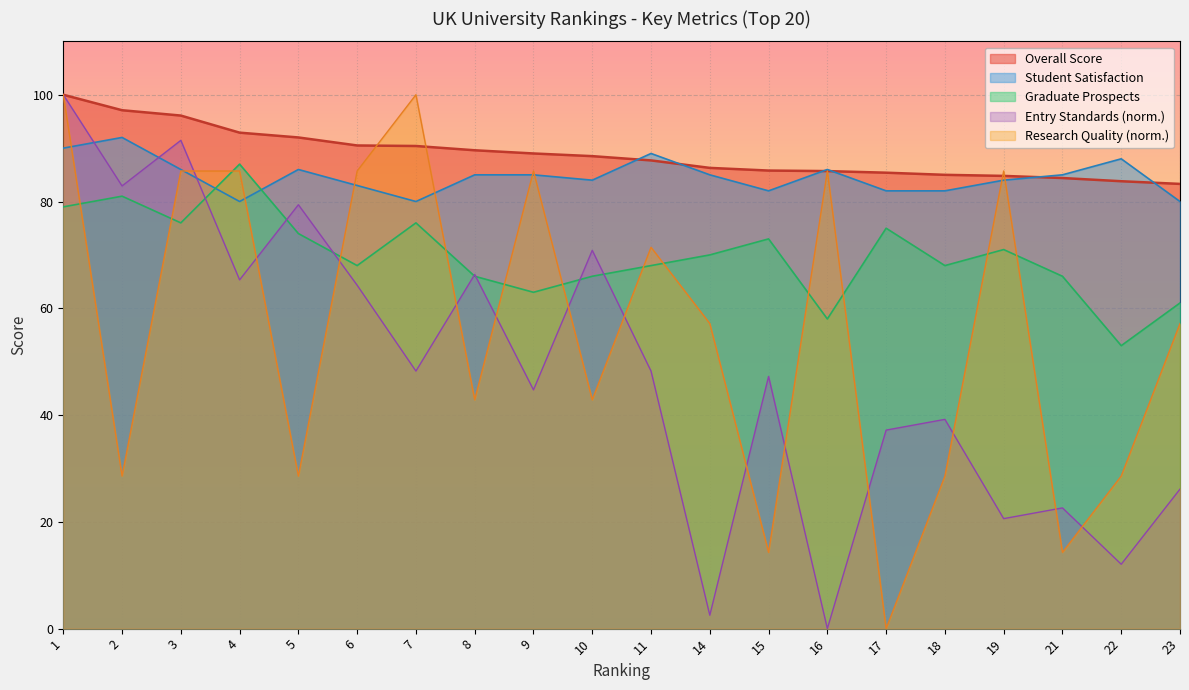

In Graduate Prospects, how many points are lower than both neighbors (excluding endpoints)?

6